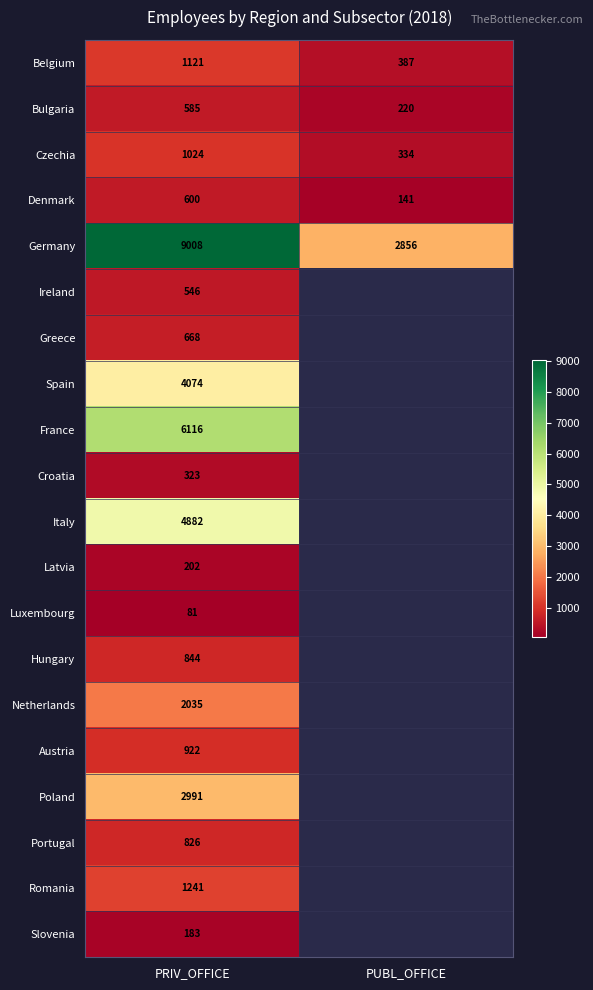

What is the minimum value shown in the chart?

81.3